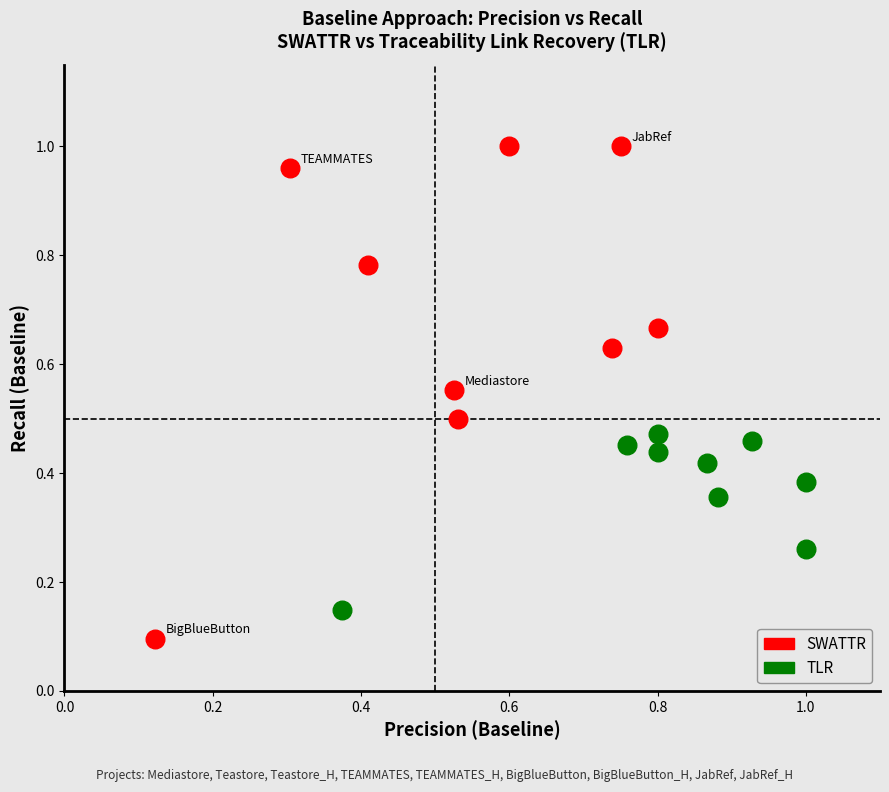

Which series has the widest spread of Y values?

SWATTR